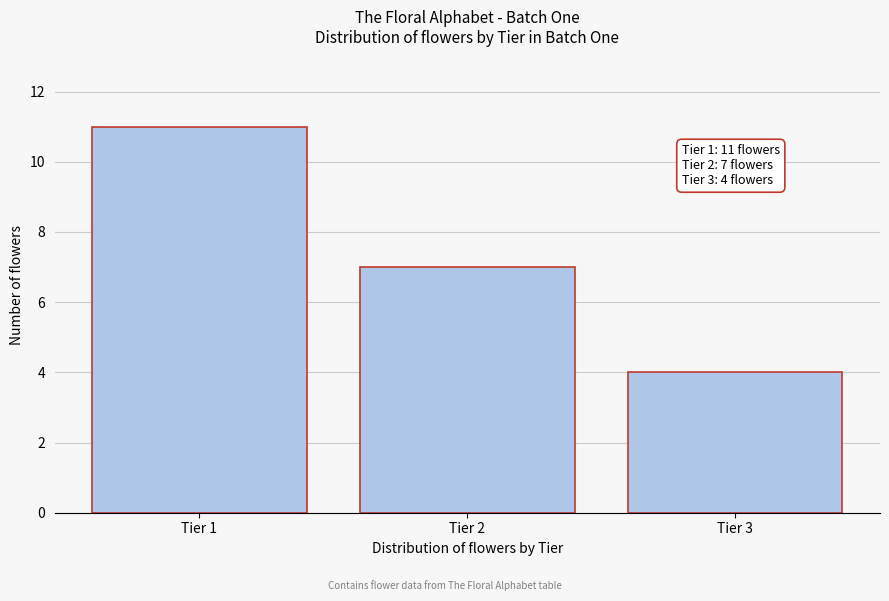

Reading right to left, list all the values displayed in this chart.

Tier 3=4	Tier 2=7	Tier 1=11